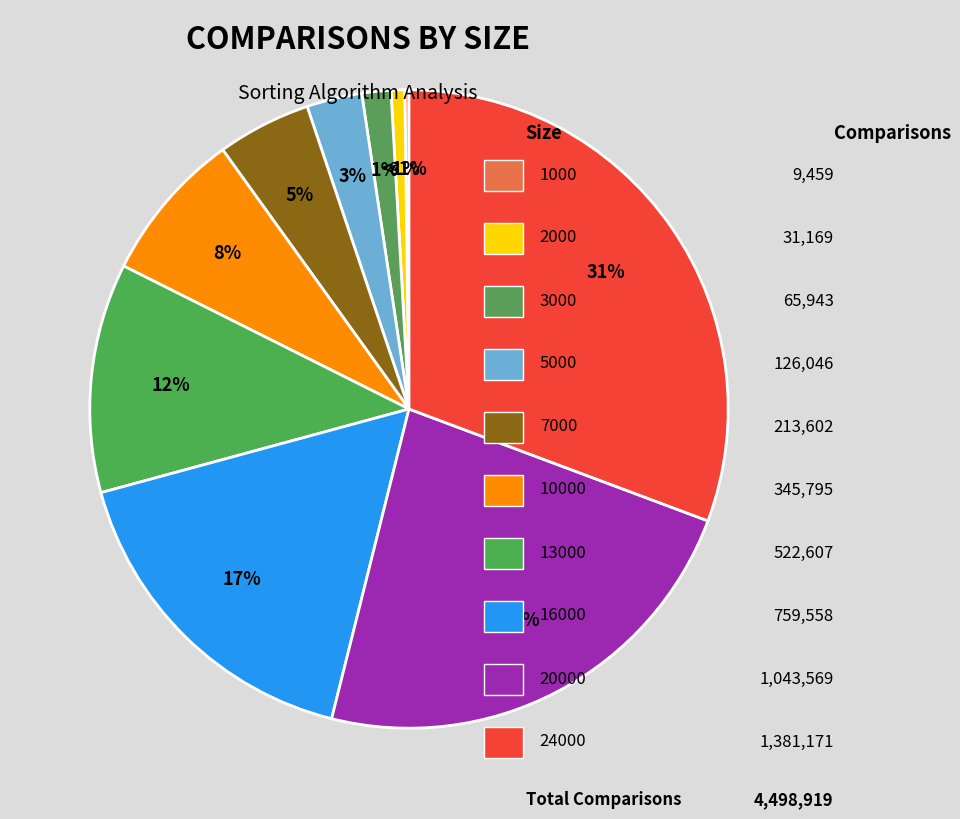

Is it true that 10000 is 14% of the pie?

False